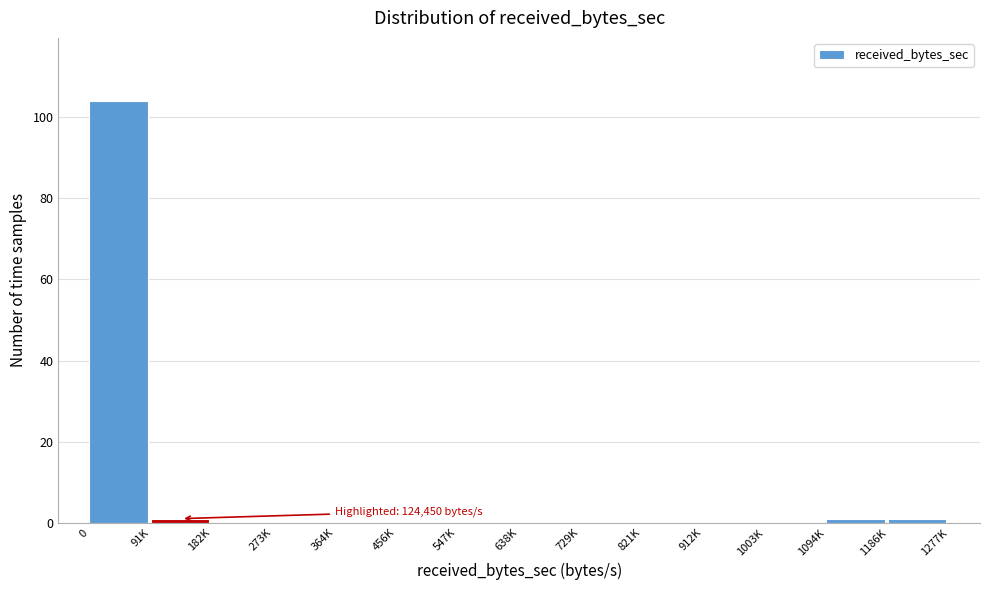

Reading left to right, what are all the values shown in this chart?

0=104	91K=1	182K=0	273K=0	364K=0	456K=0	547K=0	638K=0	729K=0	821K=0	912K=0	1003K=0	1094K=1	1186K=1